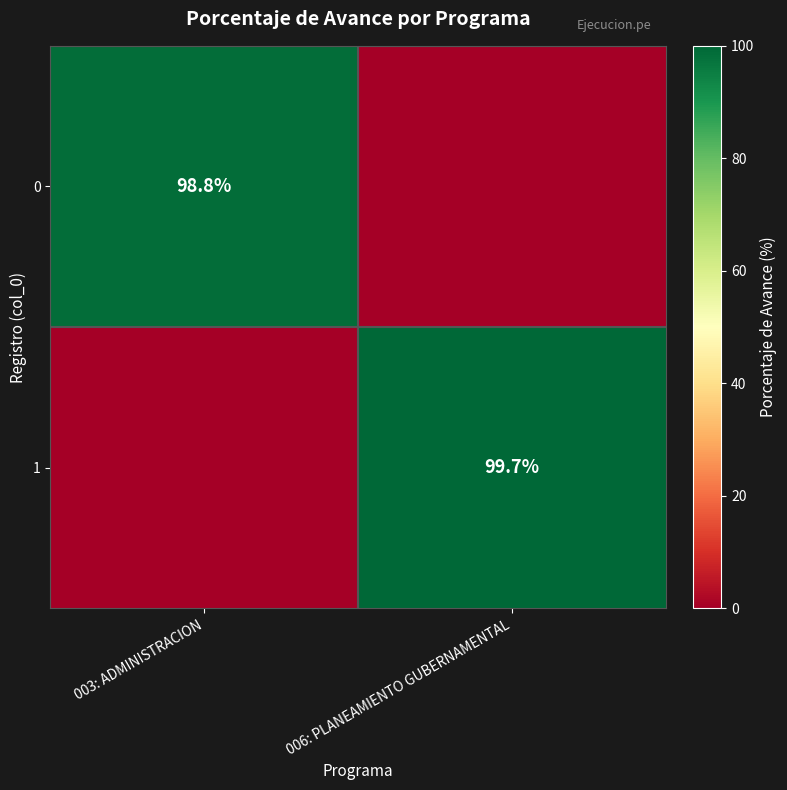

At which category is the sum across all series the highest?

006: PLANEAMIENTO GUBERNAMENTAL